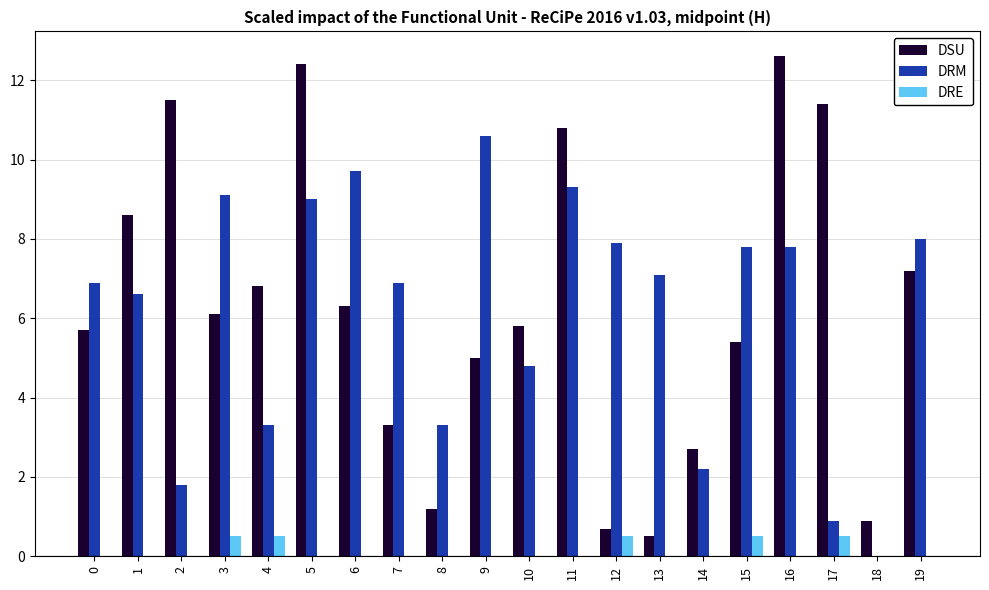

What is the maximum value for DSU?

12.6